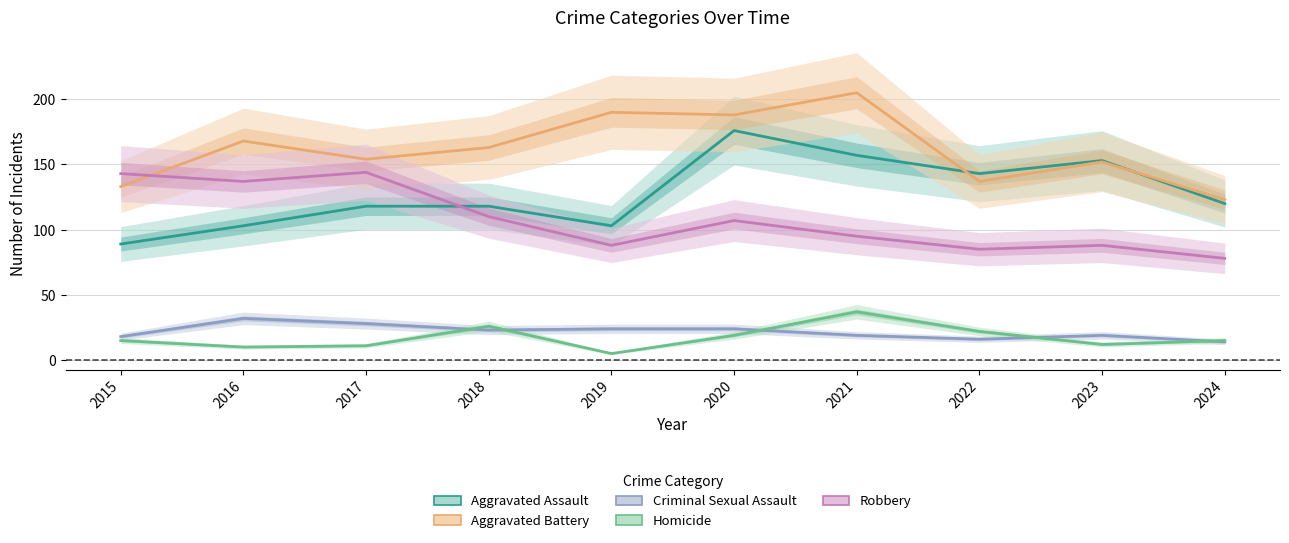

What is the sum of the Robbery values at 2023 and 2021?

183